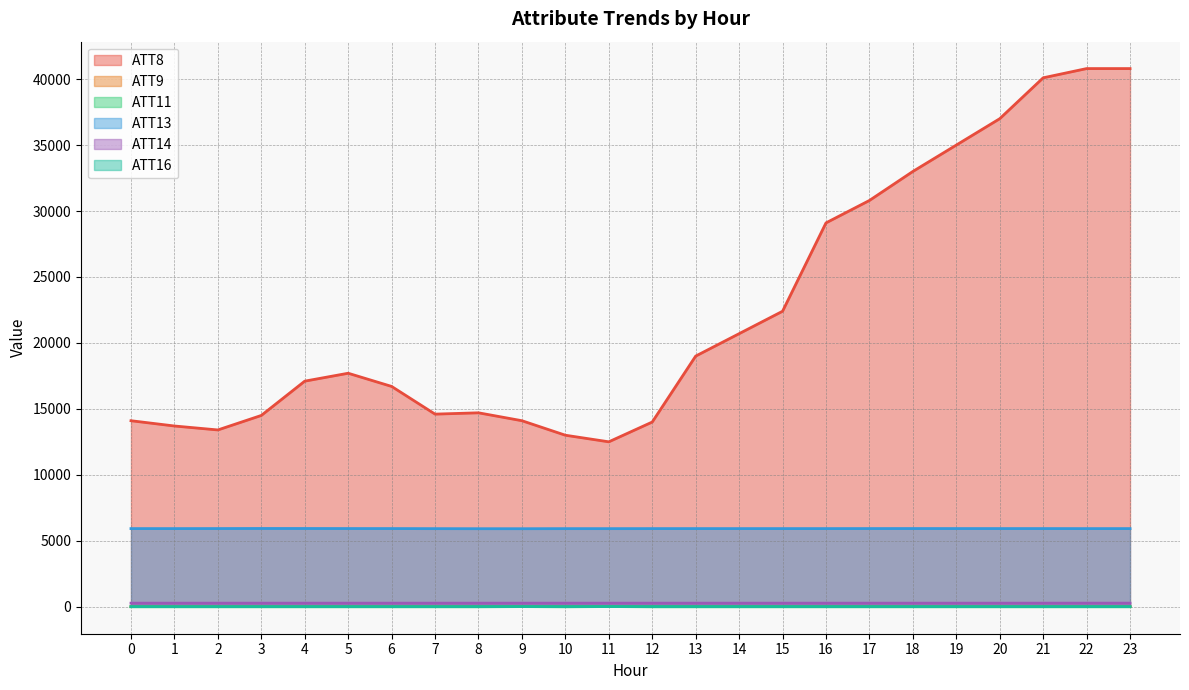

What are all the series names shown in the legend?

ATT8, ATT9, ATT11, ATT13, ATT14, ATT16